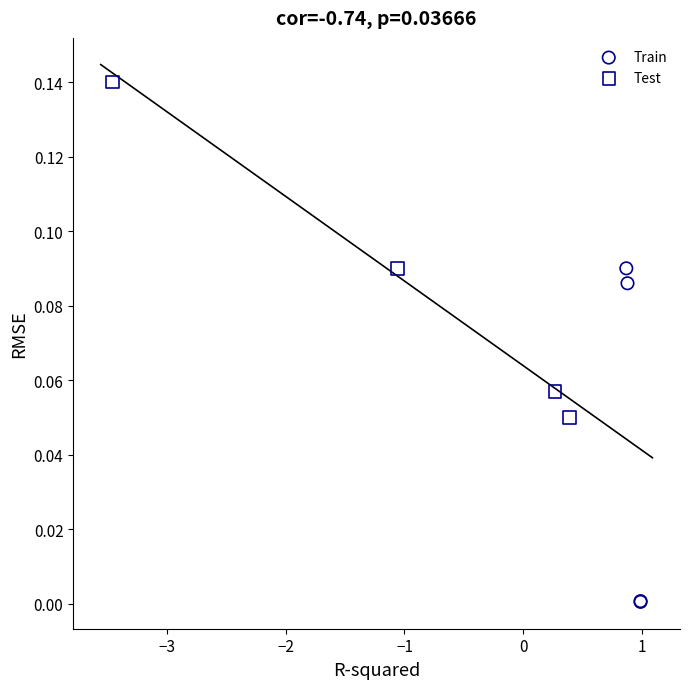

What are all the series names shown in the legend?

Train, Test